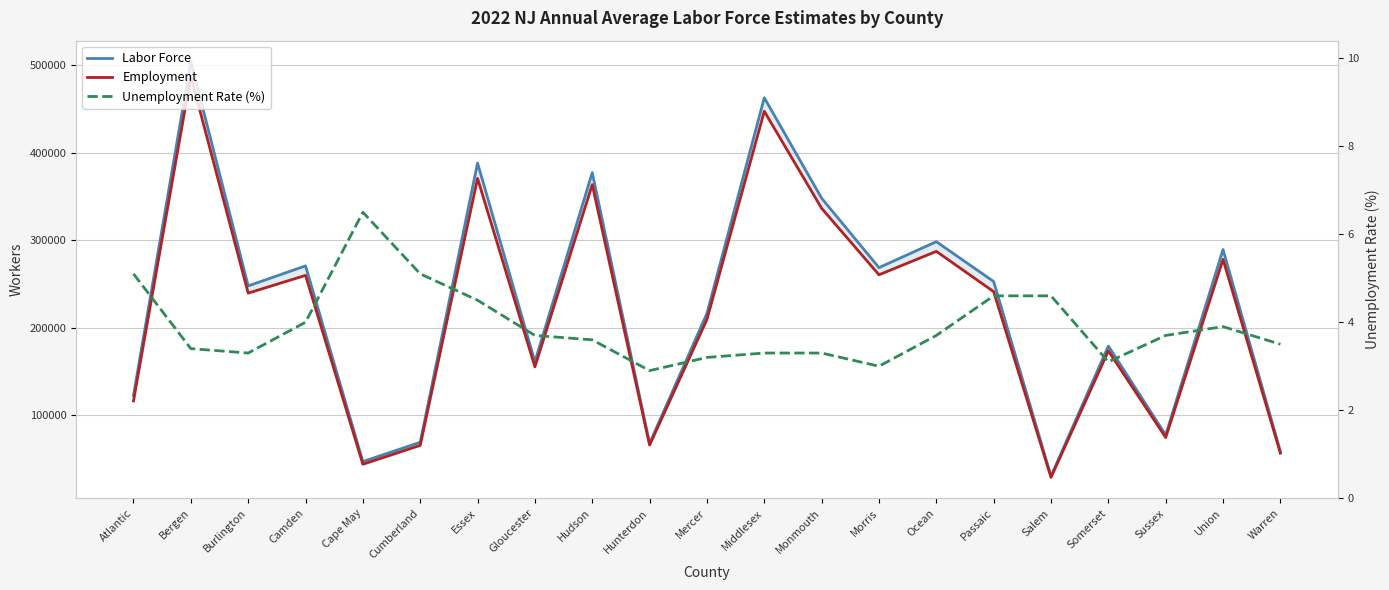

What is the lowest value of the Unemployment Rate (%) series?

2.9